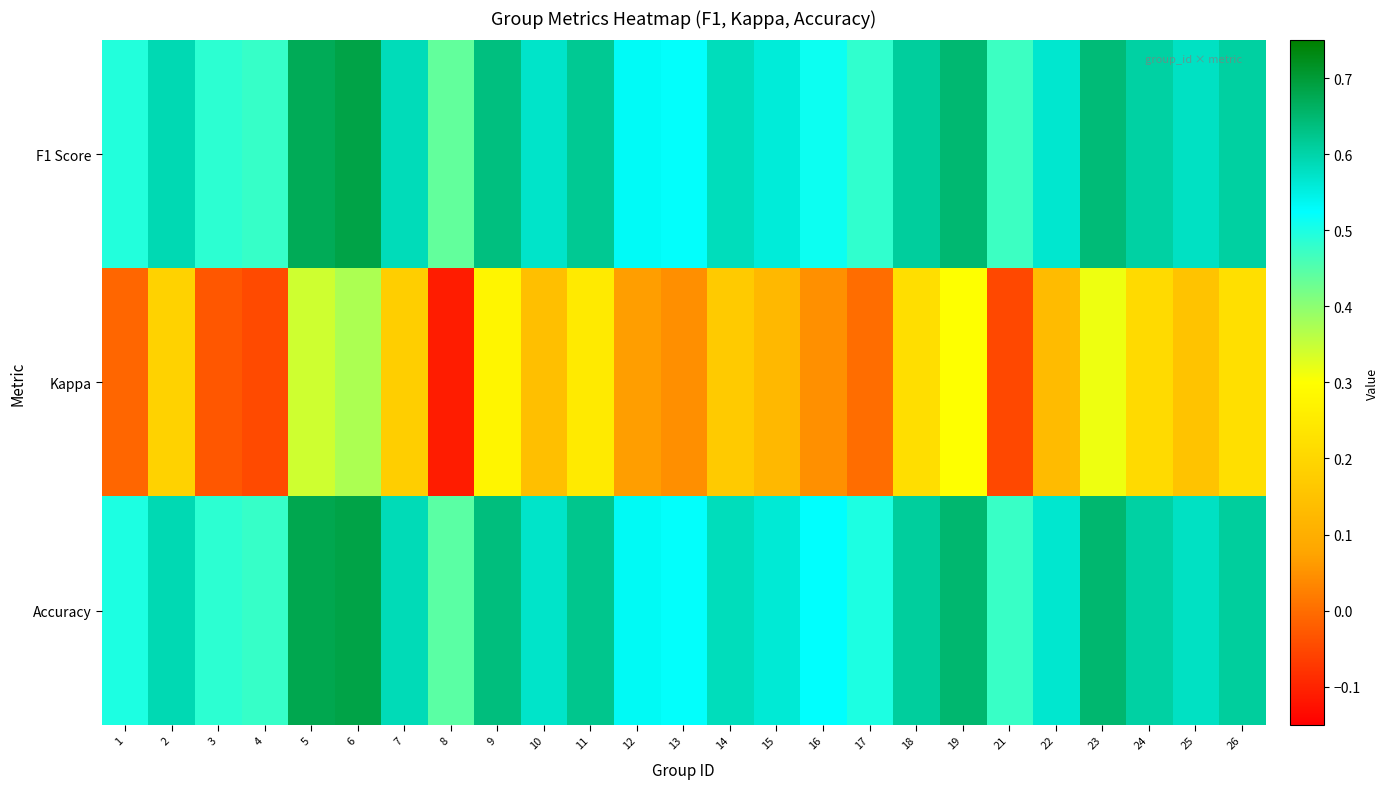

How many distinct data groups are displayed?

3